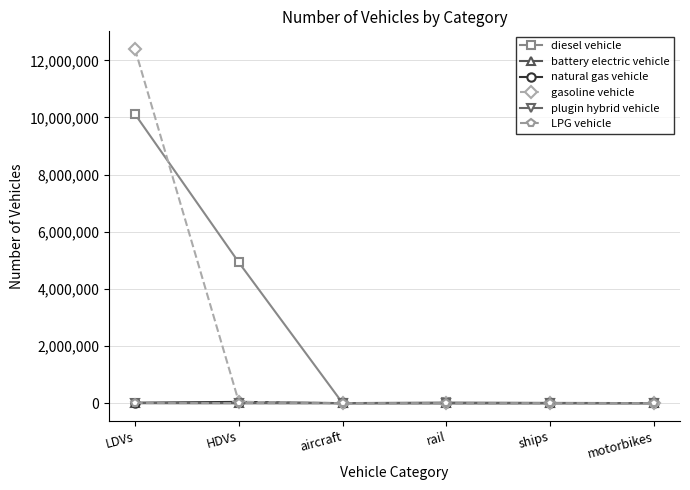

What is the greatest value displayed?

12396598.3